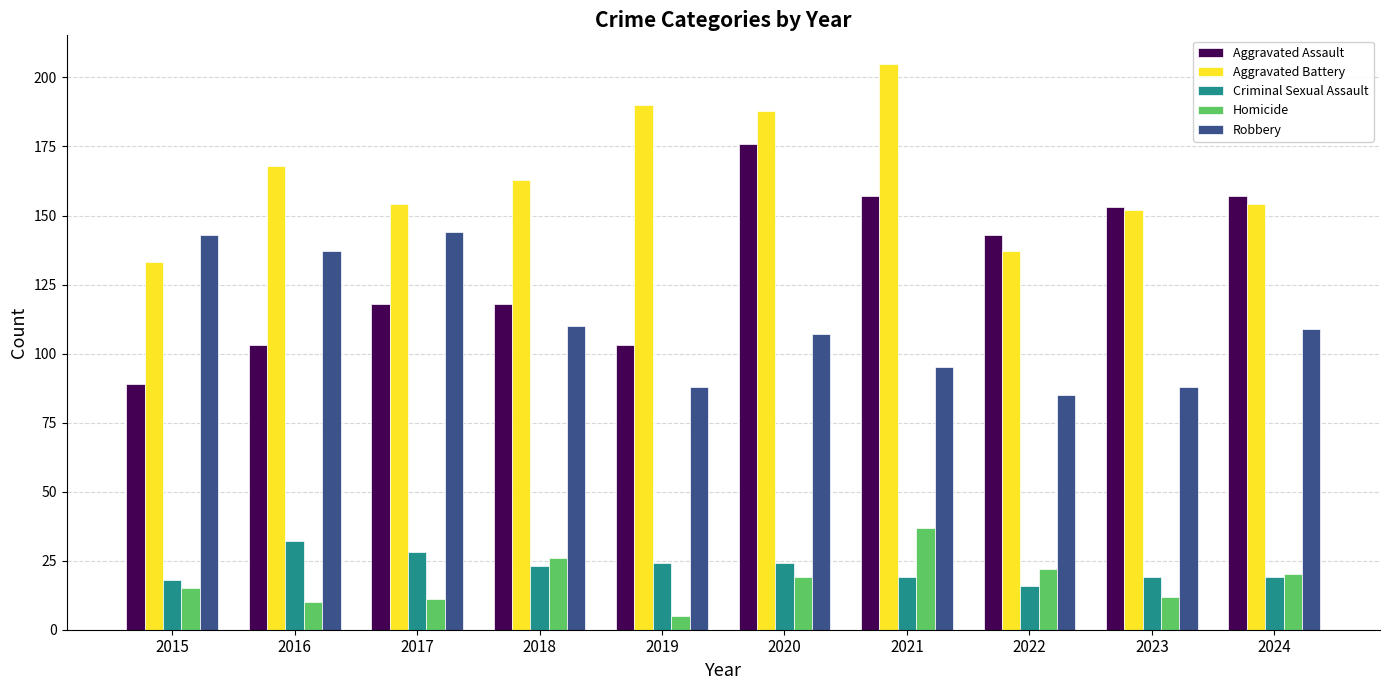

How many bars are there in each group?

5